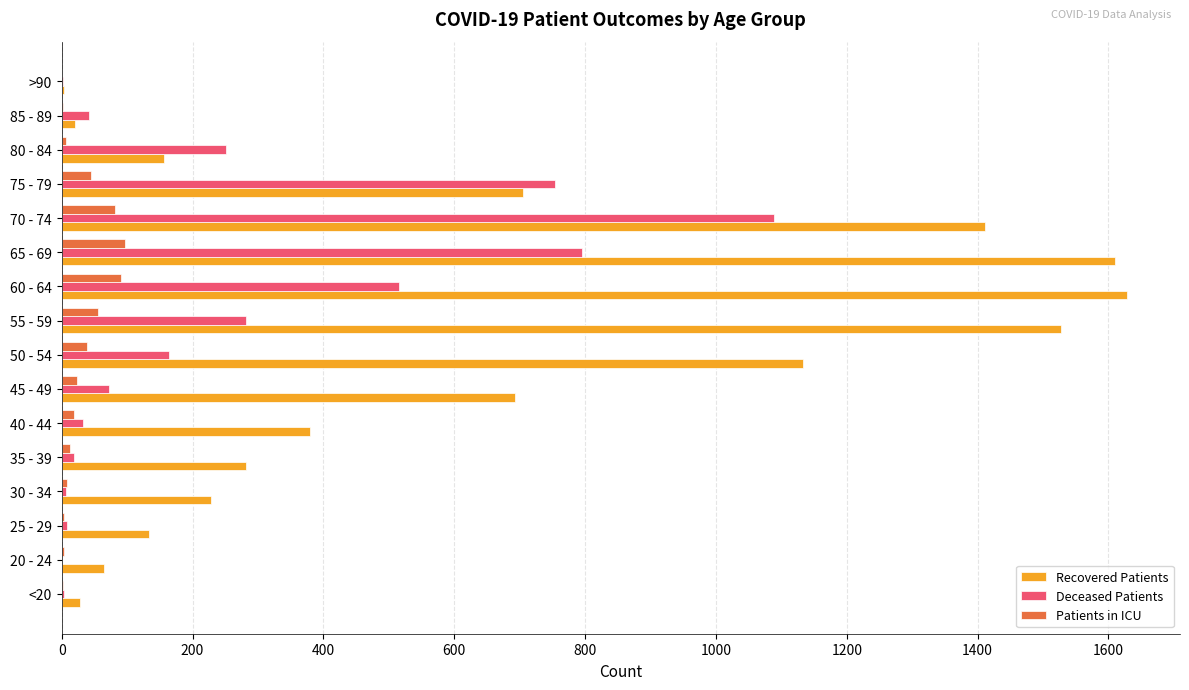

Which series changed the most between 35 - 39 and 60 - 64?

Recovered Patients